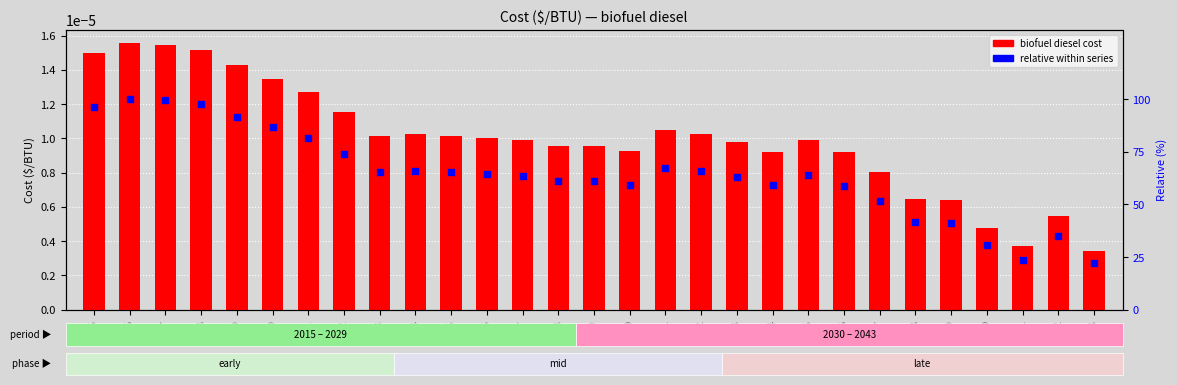

Which series has the largest total across all categories?

relative within series